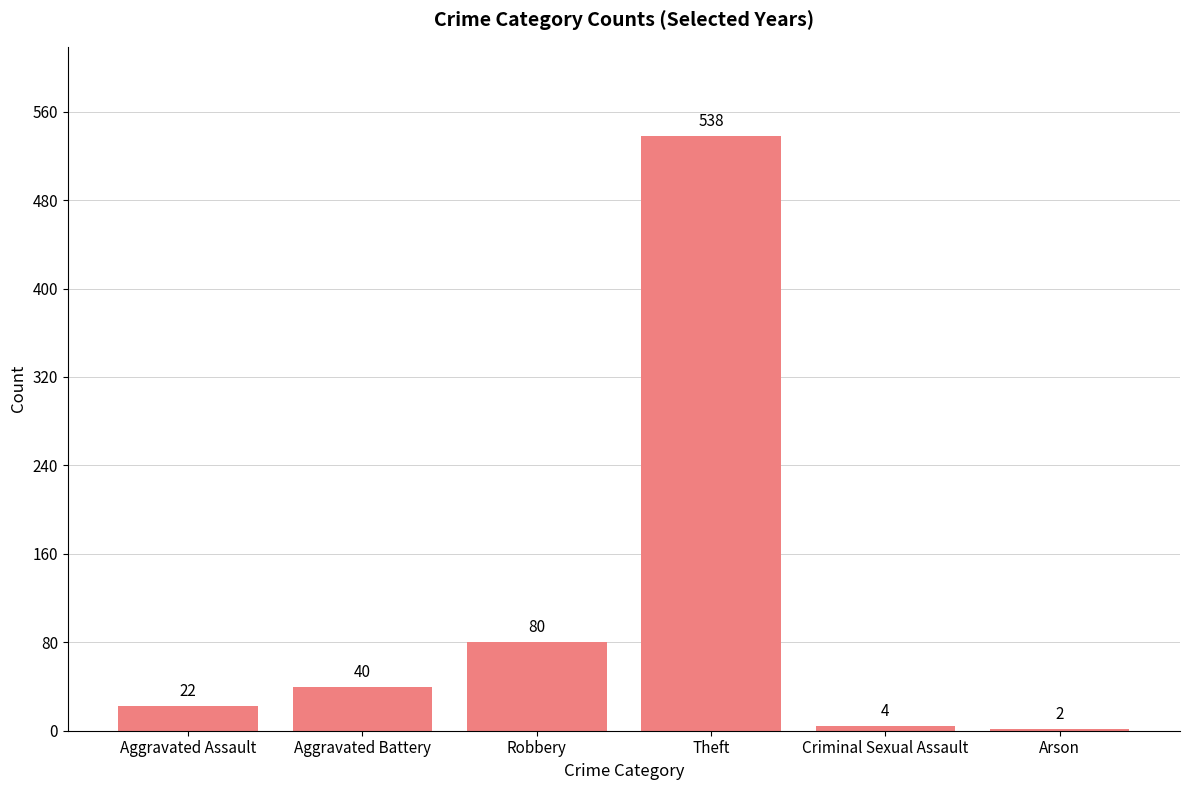

How many values are below 40?

3